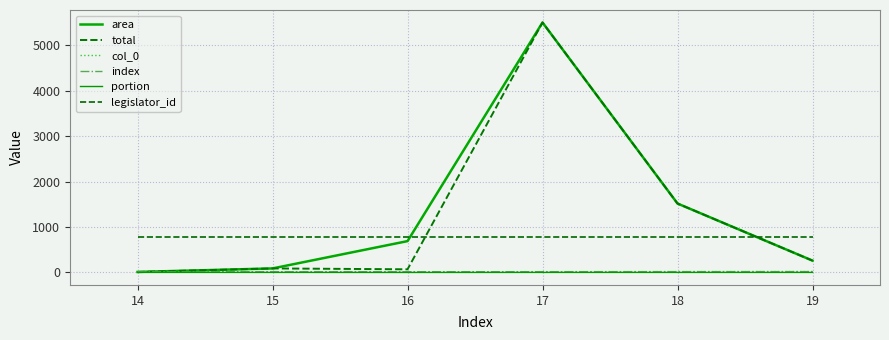

Reading left to right, extract all data points from this chart.

area: 11.2	88.6	690.0	5503.6	1517.7	260.4
total: 11.2	88.6	69.1	5503.6	1517.7	260.4
col_0: 14.0	15.0	16.0	17.0	18.0	19.0
index: 14.0	15.0	16.0	17.0	18.0	19.0
portion: 1.0	1.0	0.1	1.0	1.0	1.0
legislator_id: 788.0	788.0	788.0	788.0	788.0	788.0